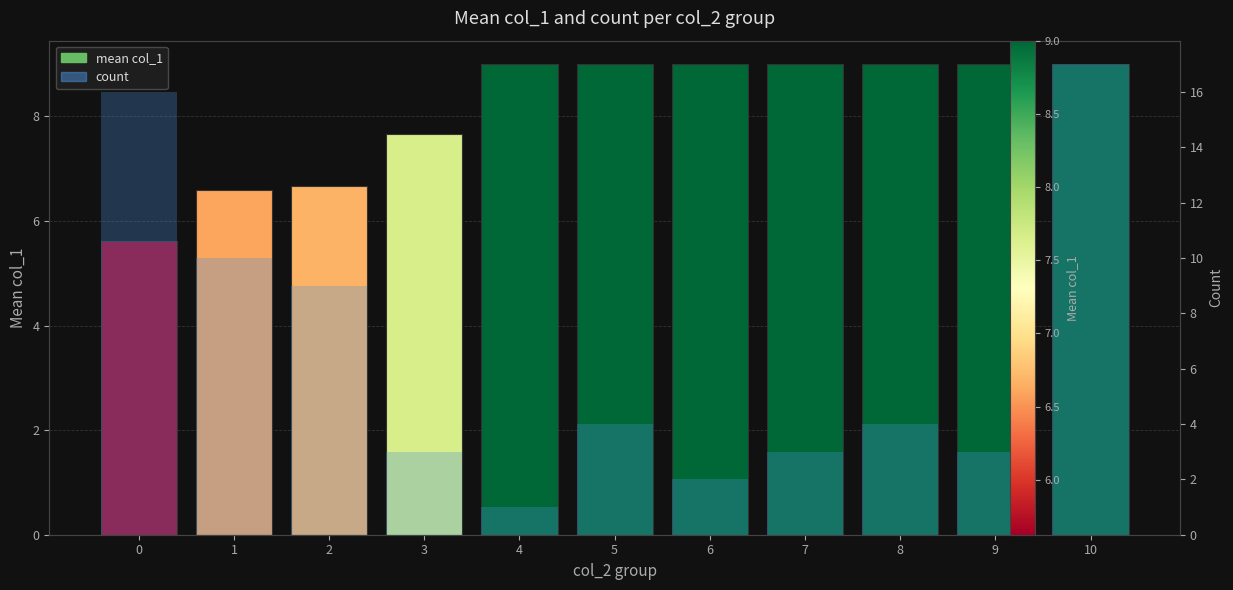

What is the difference between the count values at 10 and 0?

1.0